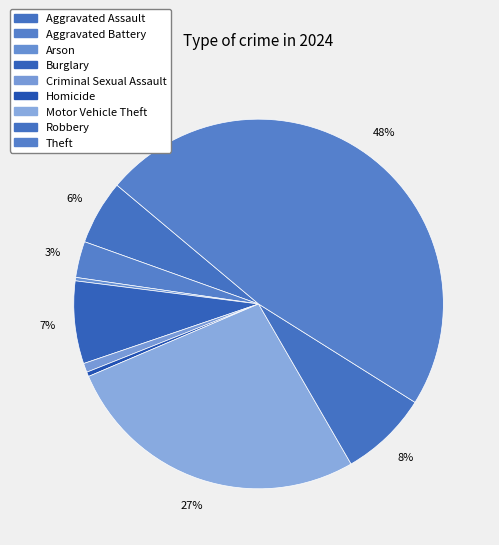

To the nearest percent, what is the combined percentage of Aggravated Battery and Aggravated Assault?

9%